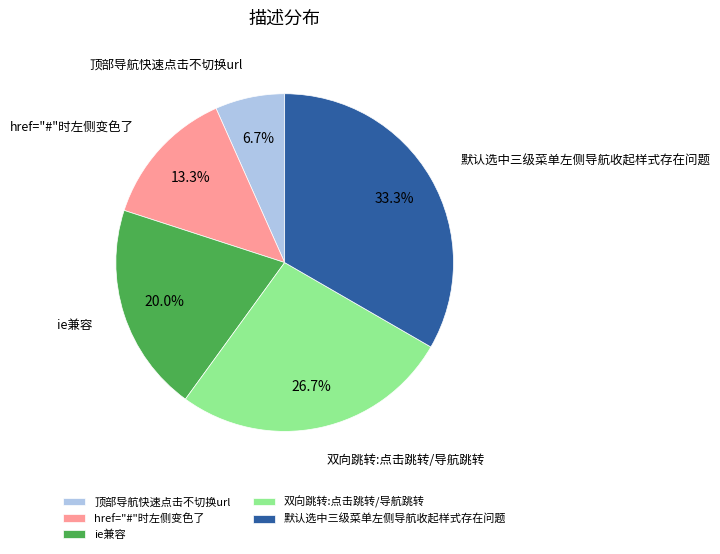

What is the total percentage of href="#"时左侧变色了 and ie兼容?

33.3%